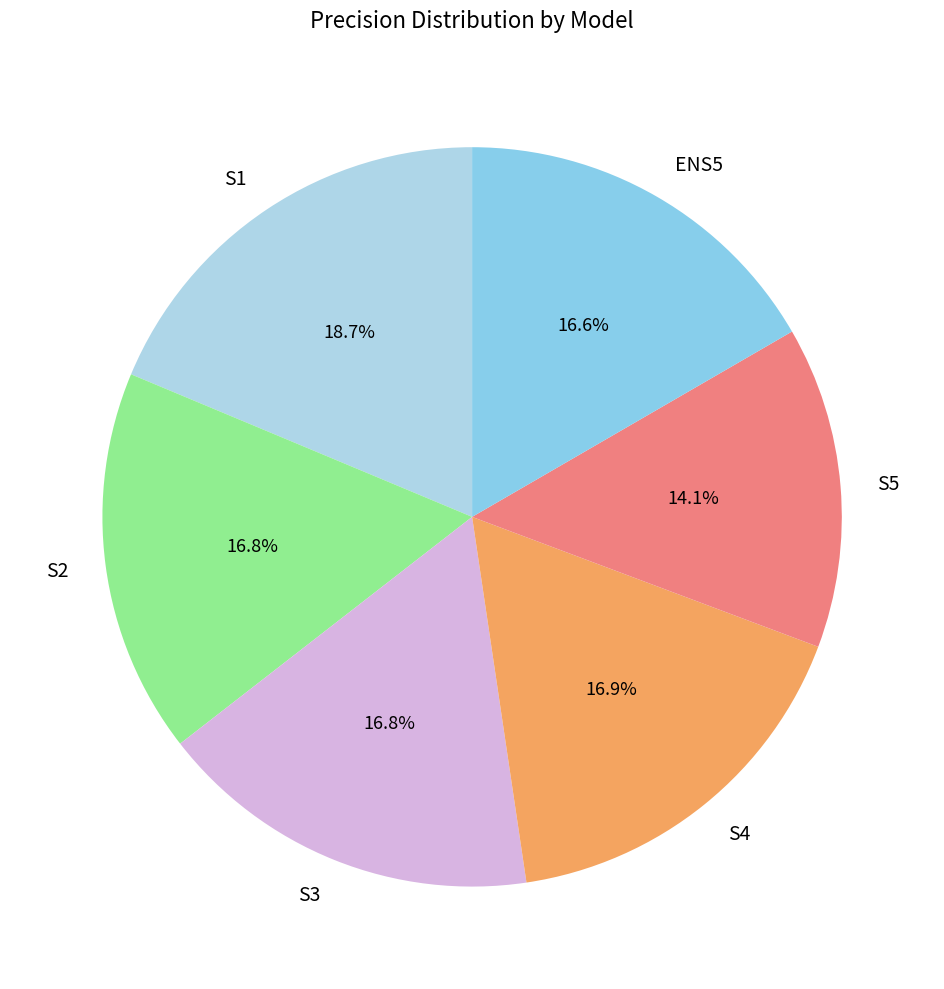

To the nearest percent, what is the average slice percentage?

17%